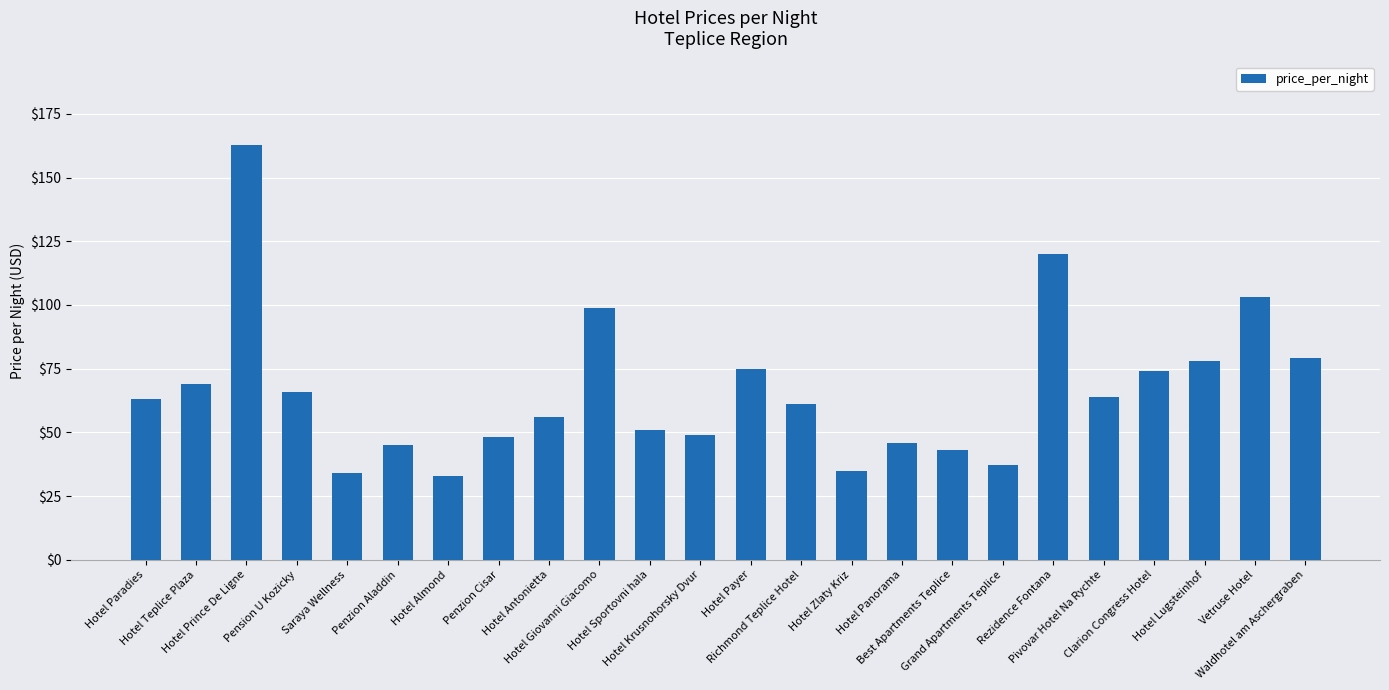

What is the smallest value displayed?

33